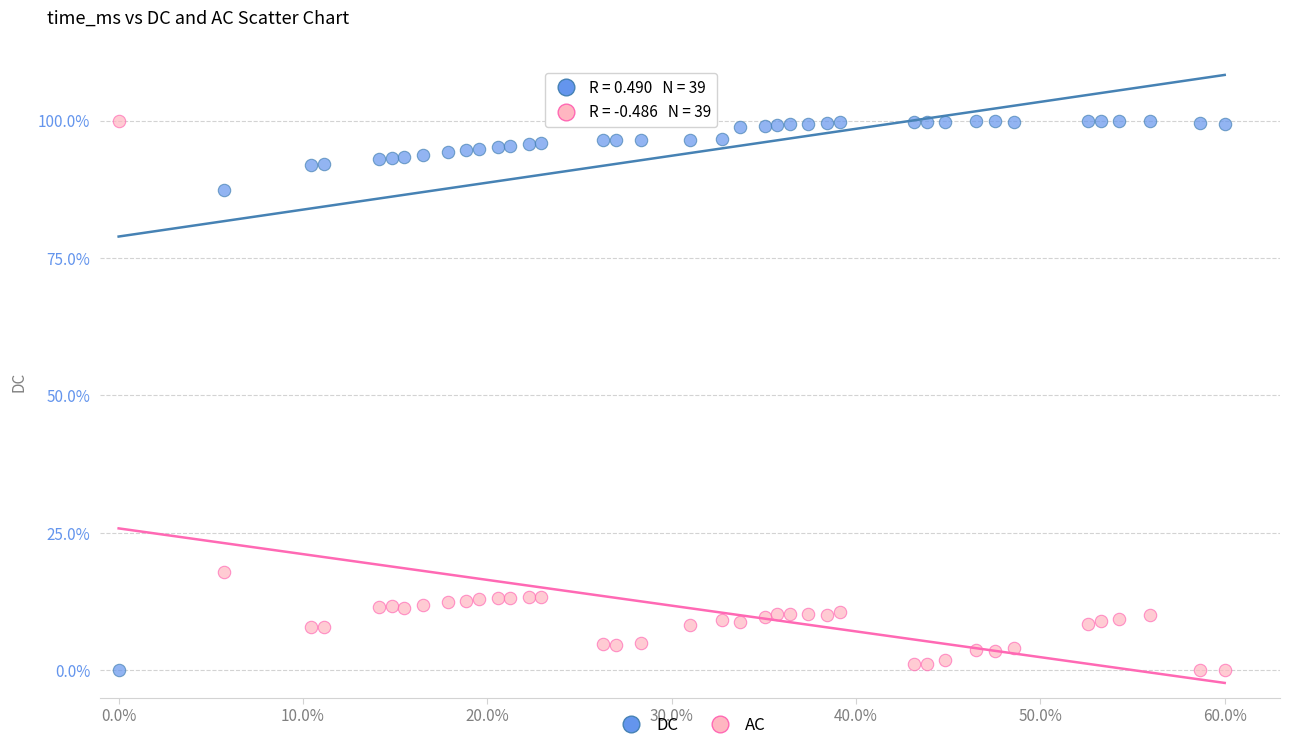

What are all the series names shown in the legend?

DC, AC